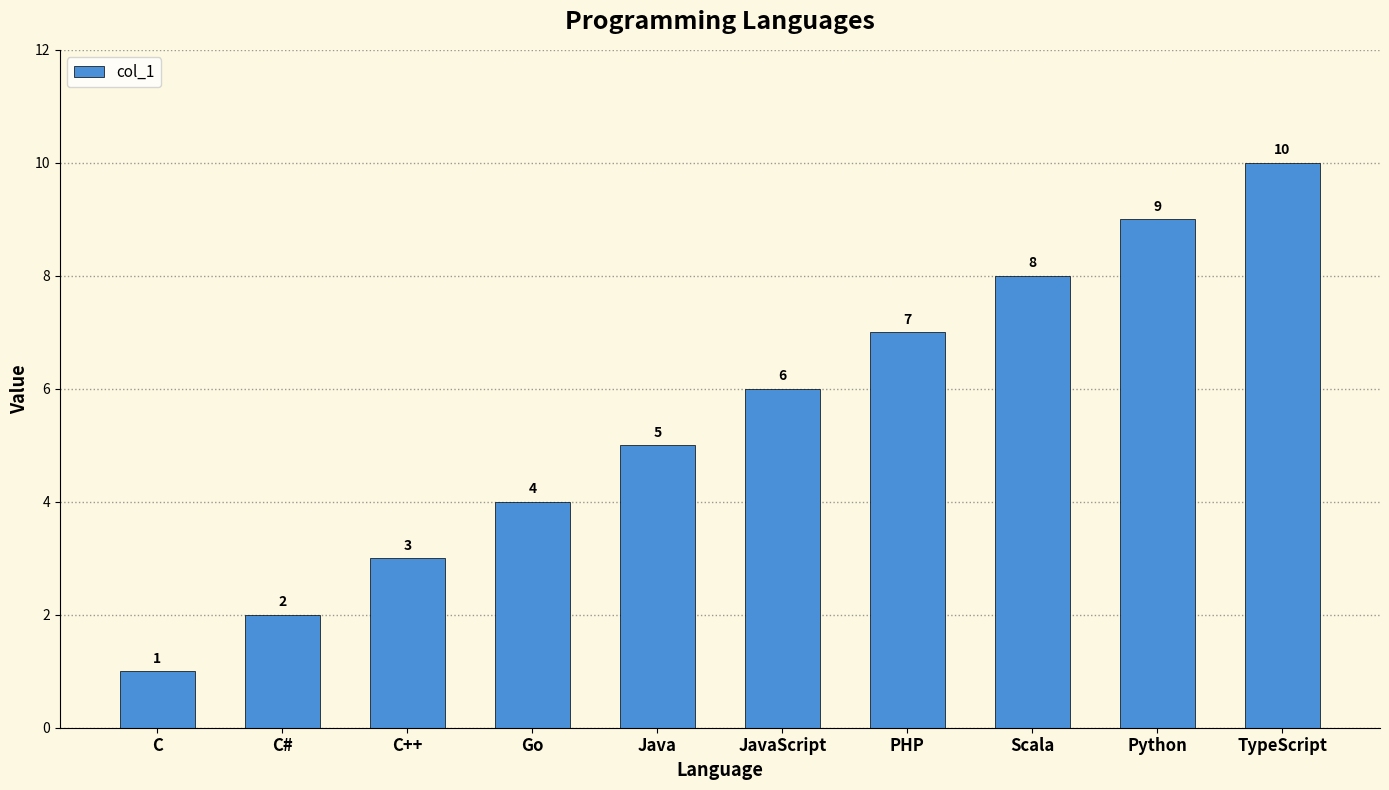

What is the ratio of the value at Go to the value at Scala?

0.5